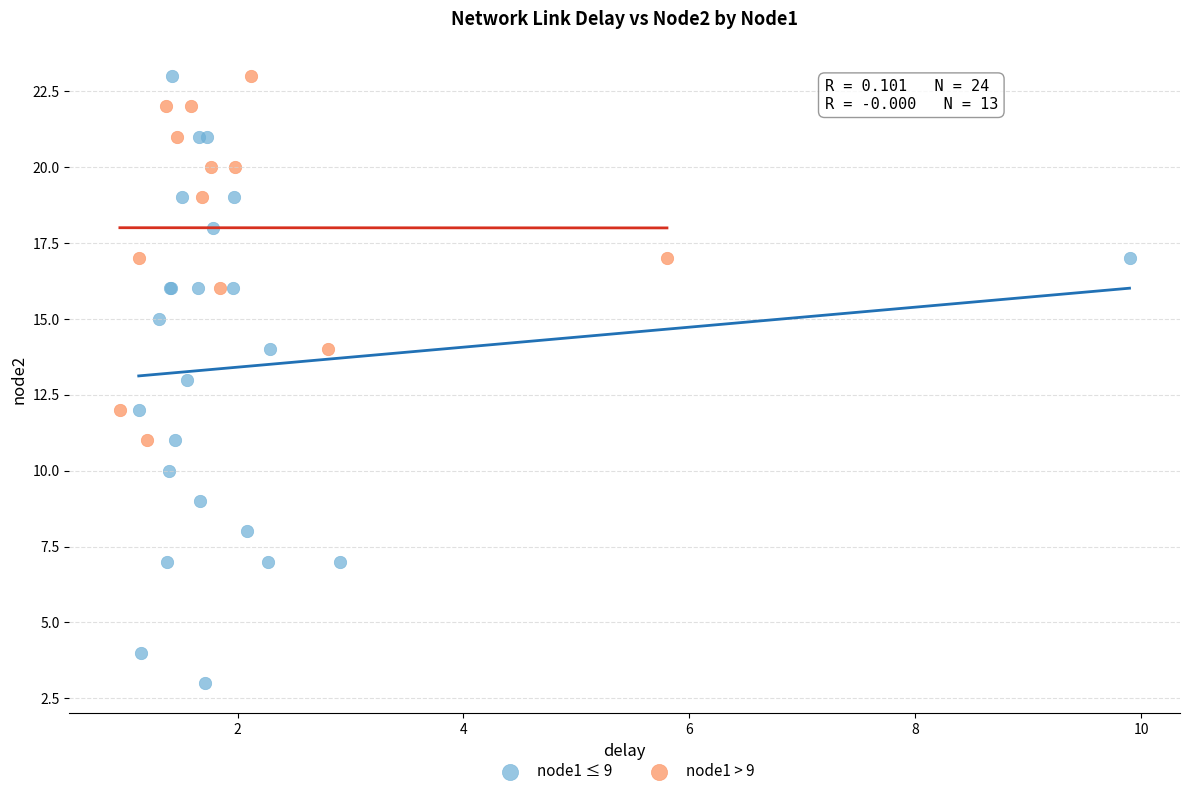

What are all the series names shown in the legend?

node1 ≤ 9, node1 > 9